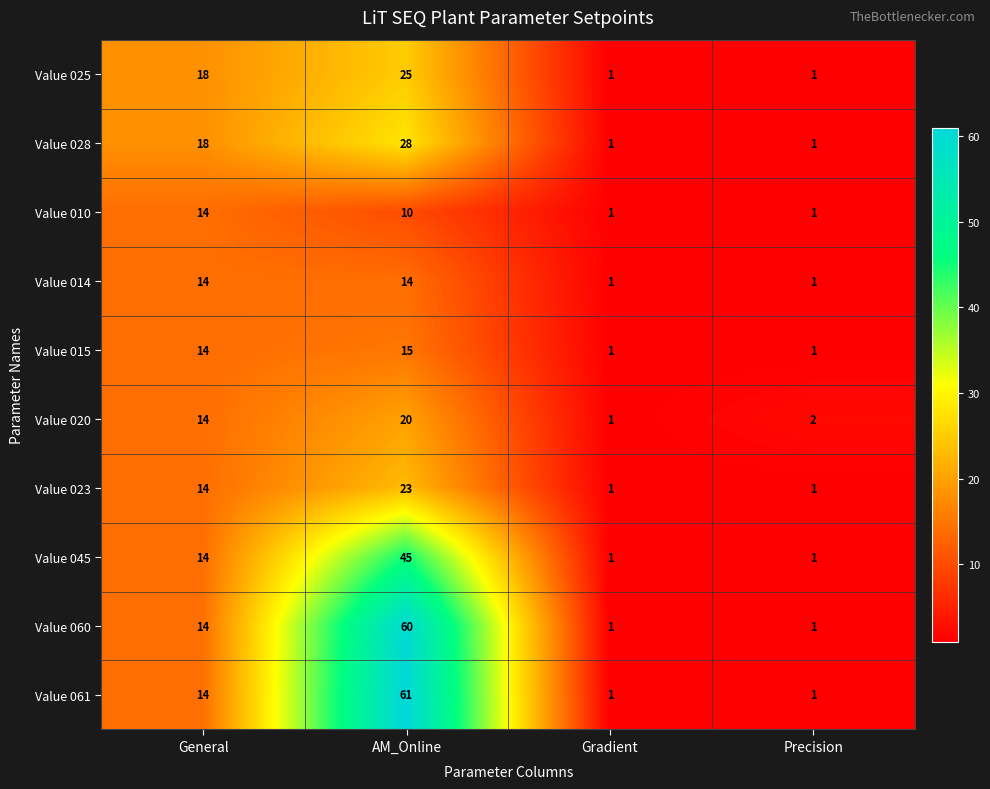

What is the greatest value displayed?

61